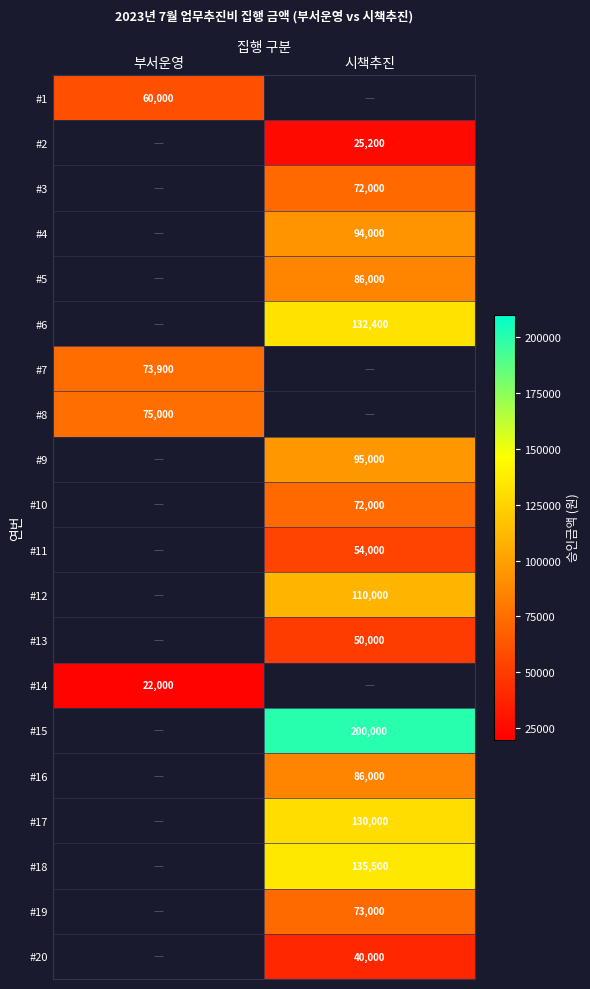

True or false: #16 has a value of 132772 at 시책추진.

False